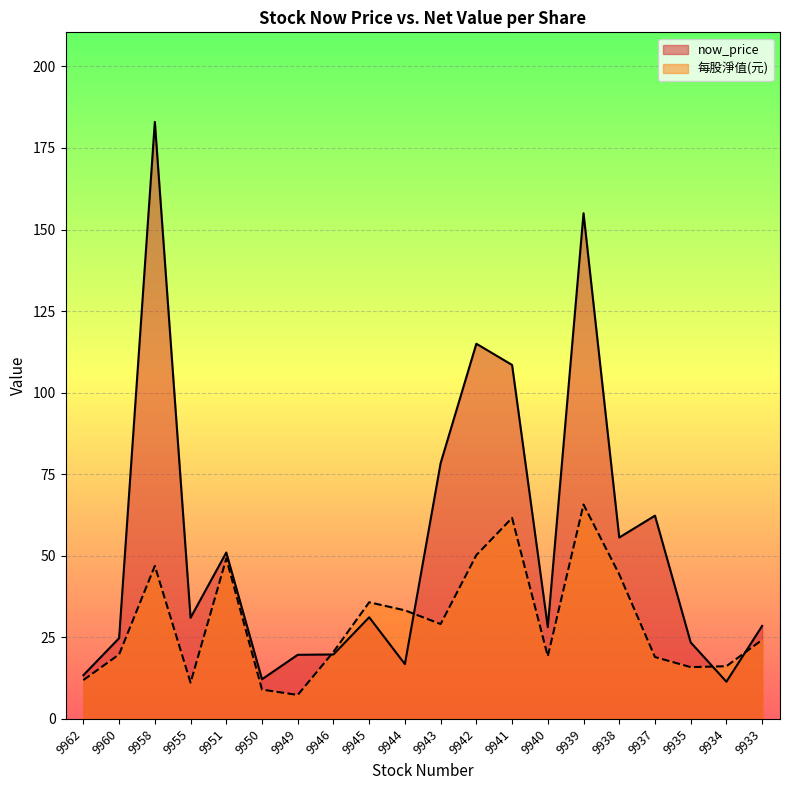

Reading left to right, extract all data points from this chart.

now_price: 9962=13.4	9960=24.8	9958=183.0	9955=31.0	9951=51.0	9950=12.2	9949=19.6	9946=19.8	9945=31.1	9944=16.8	9943=78.4	9942=115.0	9941=108.5	9940=28.1	9939=155.0	9938=55.6	9937=62.3	9935=23.4	9934=11.4	9933=28.5
每股淨值(元): 9962=11.9	9960=19.8	9958=46.9	9955=11.1	9951=49.1	9950=9.0	9949=7.3	9946=20.5	9945=35.8	9944=33.3	9943=29.1	9942=50.2	9941=61.6	9940=19.2	9939=65.7	9938=44.3	9937=19.0	9935=15.9	9934=16.1	9933=24.2